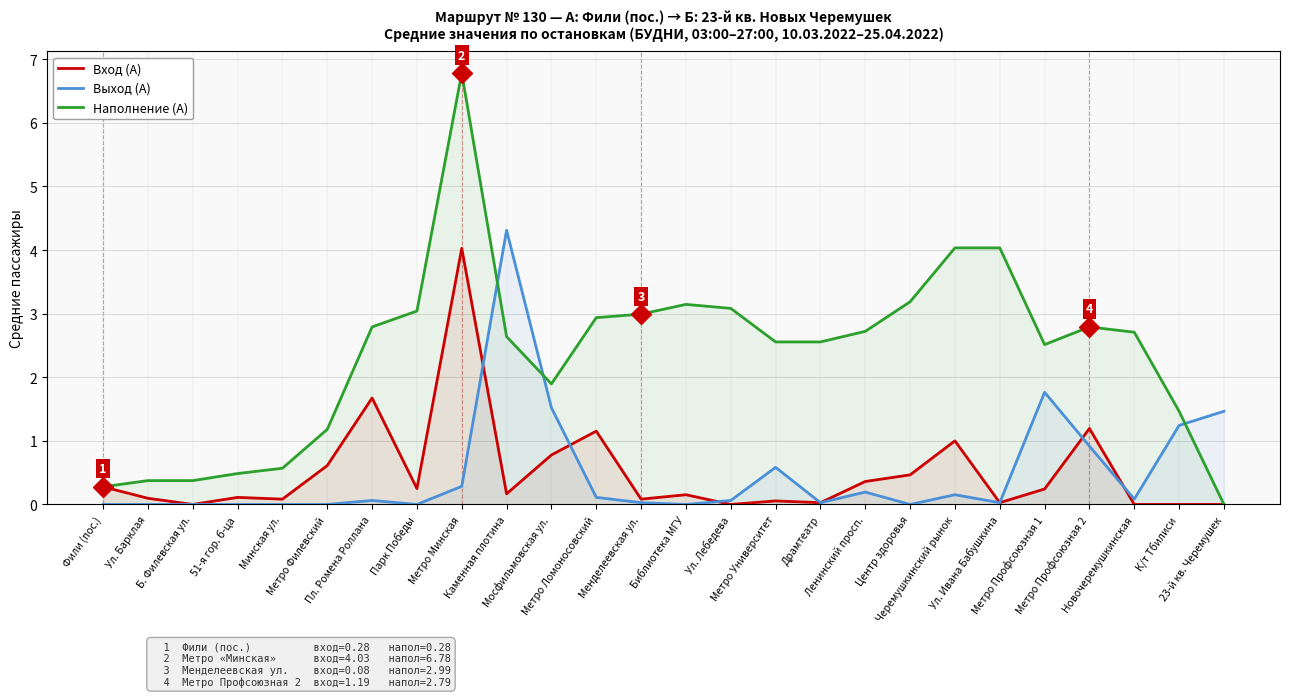

How many values in the Наполнение (А) series are below 2?

9